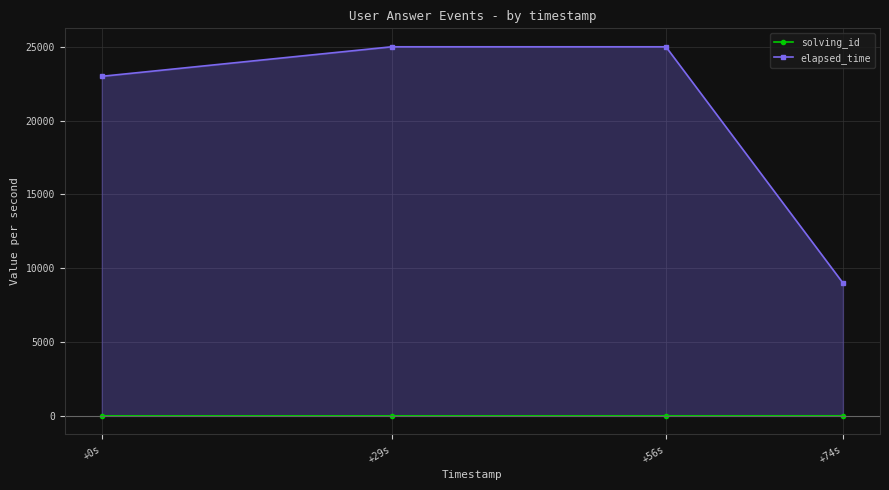

What is the approximate value of elapsed_time at +74s, to the nearest 10?

9000